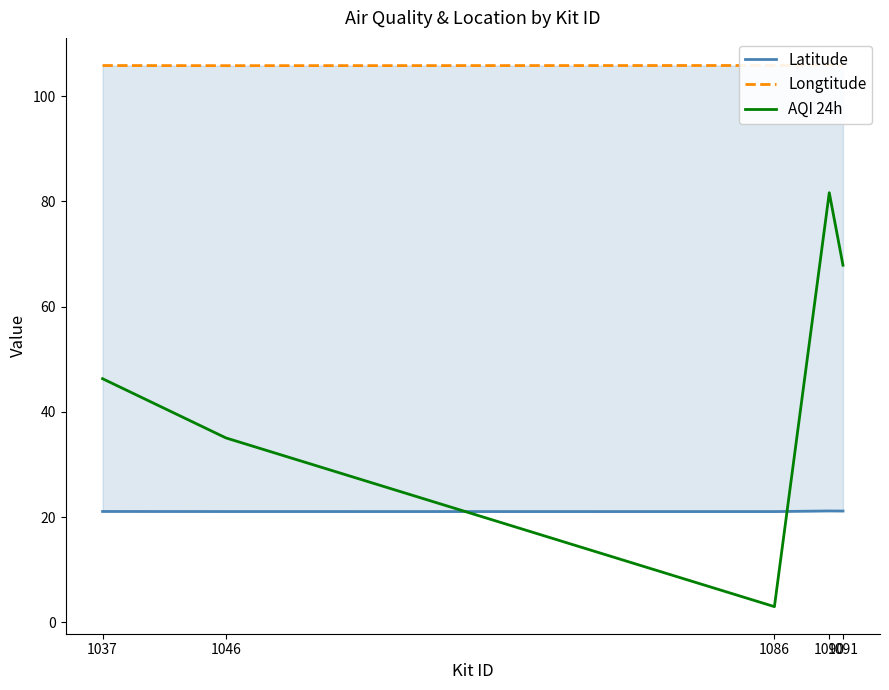

Where is AQI 24h nearest to the value 42?

1037